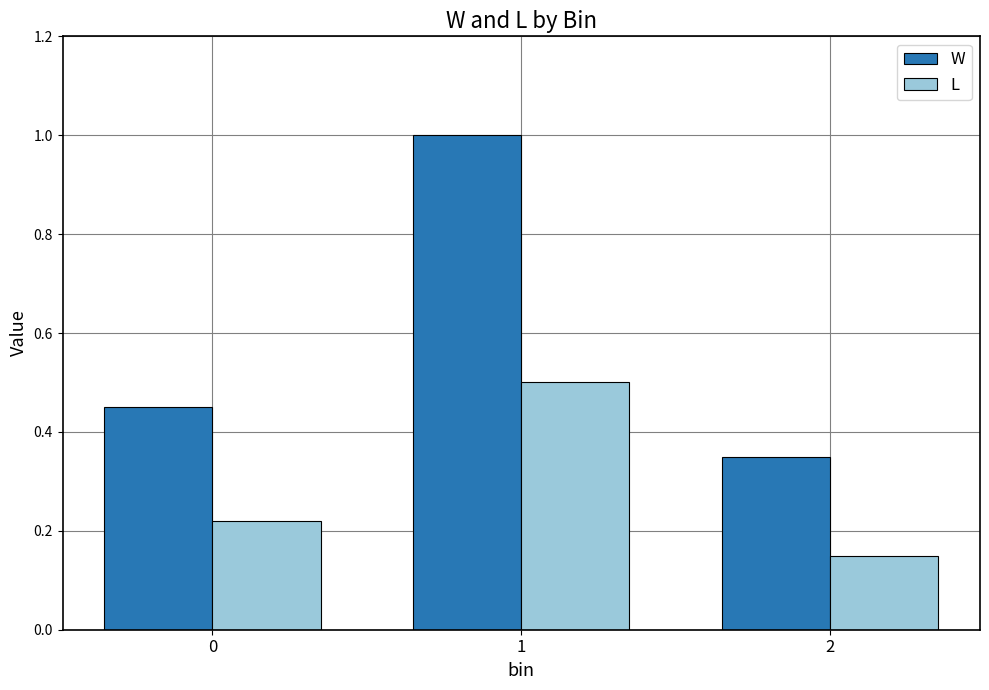

What is the average value of the W series?

0.6